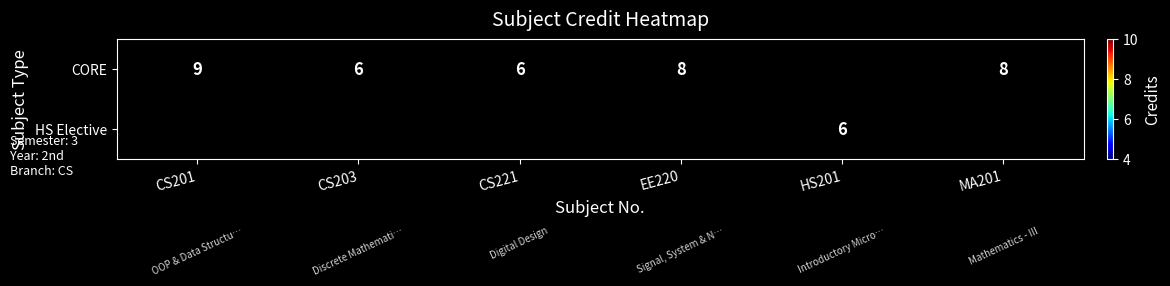

The CORE series shows 3 at EE220. True or false?

False